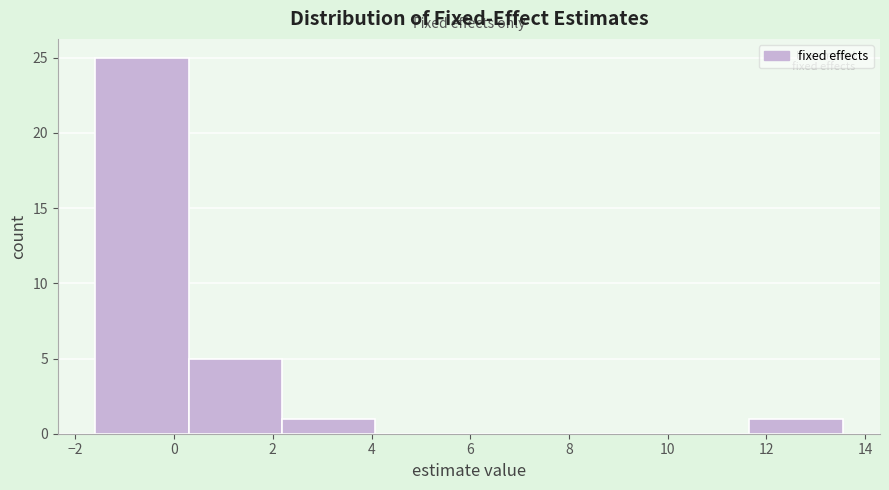

Reading left to right, transcribe this chart: for each bar, give the range it covers on the x-axis and its height. Neither the bar edges nor the heights are printed on the chart, so give them approximately, as read against the axes.

-1.6 to 0.2: 25
0.2 to 2.2: 5
2.2 to 4.0: 1
4.0 to 6.0: 0
6.0 to 7.8: 0
7.8 to 9.8: 0
9.8 to 11.6: 0
11.6 to 13.6: 1